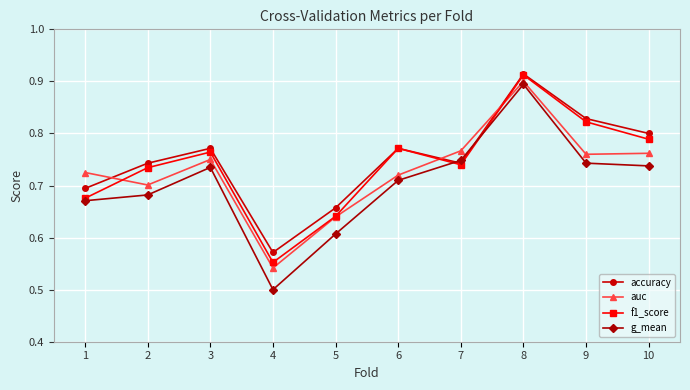

What is the sum of all f1_score values?

7.4